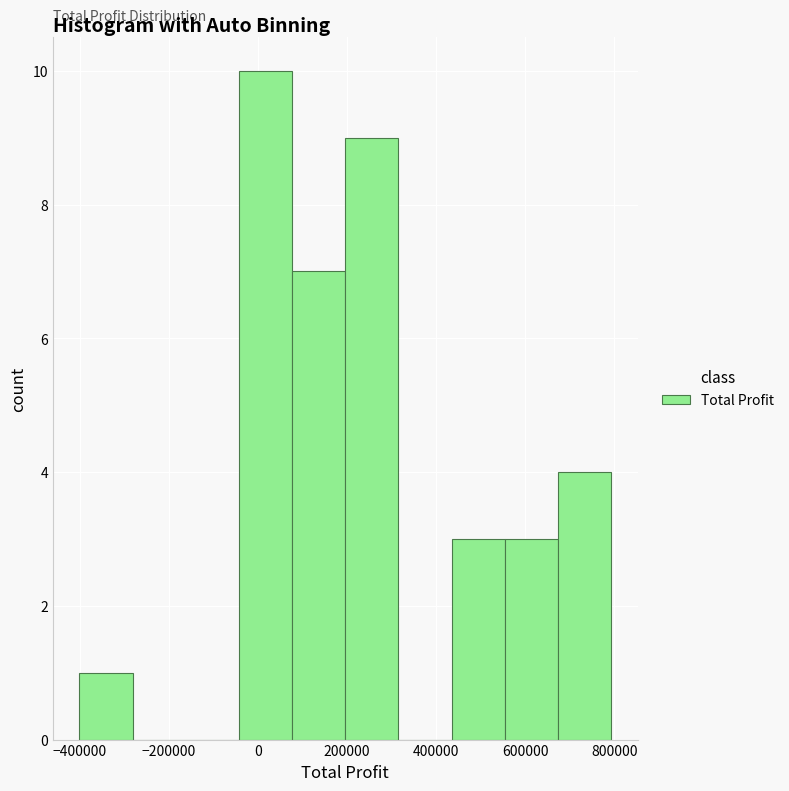

Reading left to right, list every bar in this chart as the range it spans on the x-axis followed by its height. Neither the bar edges nor the heights are printed on the chart, so give them approximately, as read against the axes.

-400000 to -280000: 1
-280000 to -160000: 0
-160000 to -40000: 0
-40000 to 80000: 10
80000 to 200000: 7
200000 to 320000: 9
320000 to 440000: 0
440000 to 560000: 3
560000 to 680000: 3
680000 to 800000: 4